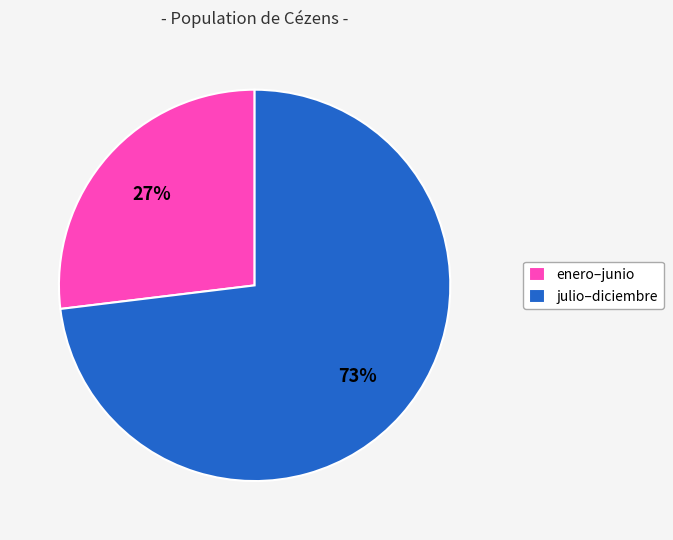

To the nearest percent, what is the combined percentage of julio–diciembre and enero–junio?

100%